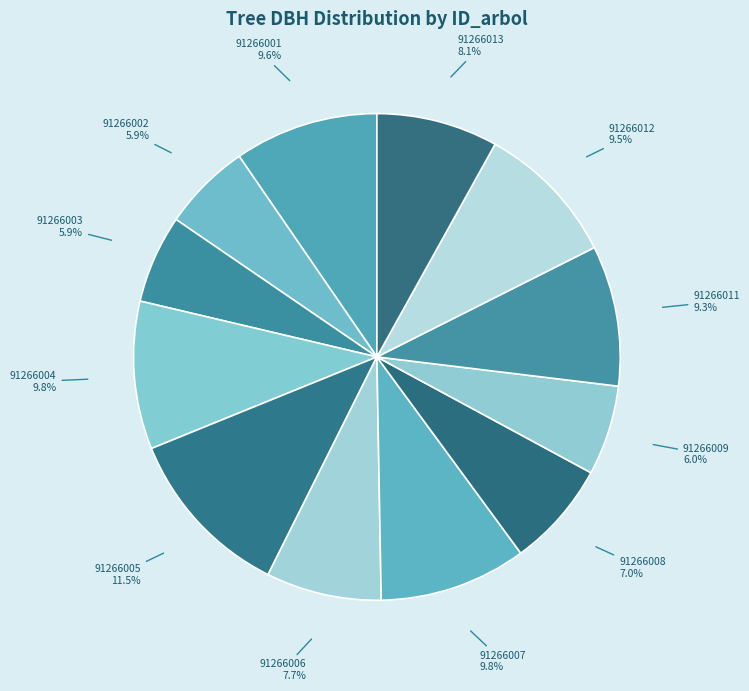

Is there any slice that represents more than half of the pie?

No